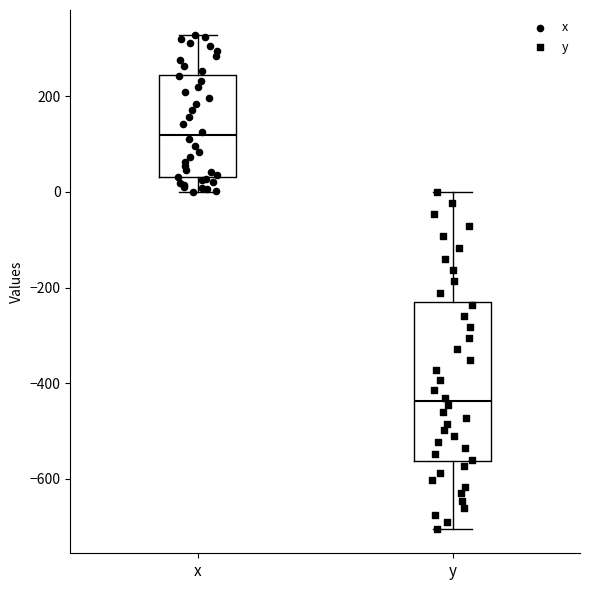

Where is the lower edge of the box for y on the y-axis? The values are not printed on the chart, so give them approximately, as read against the axis.

-560